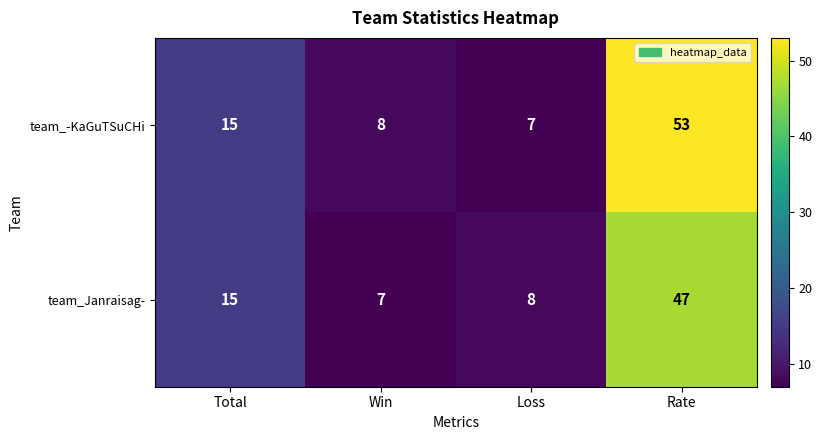

What is the total value across all series at Win?

15